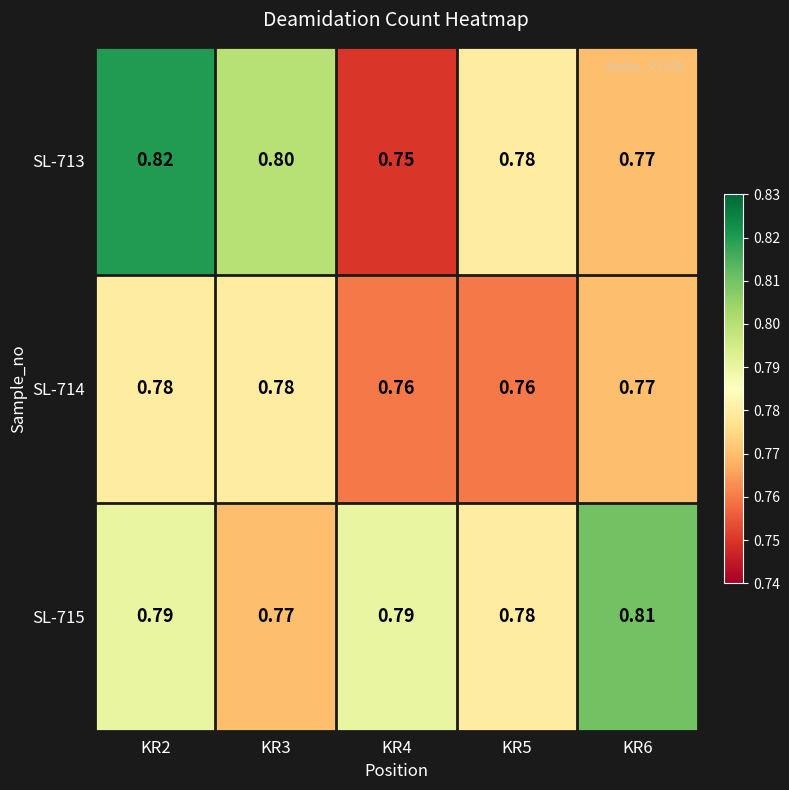

Is the value of SL-715 at KR6 greater than the value of SL-713 at KR6?

Yes